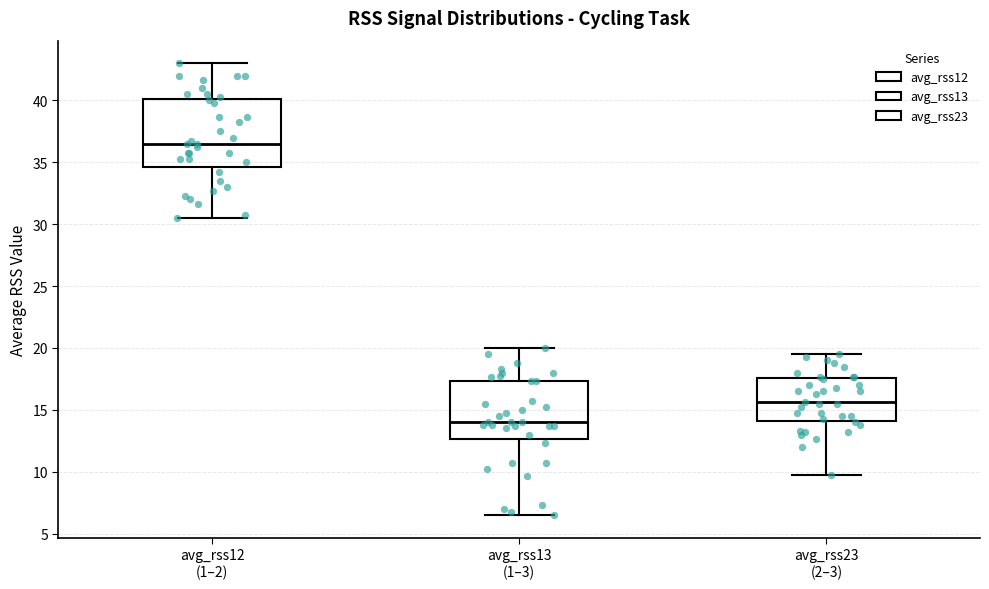

Where does the upper whisker of the box for avg_rss13 (1–3) end on the y-axis? The values are not printed on the chart, so give them approximately, as read against the axis.

20.0